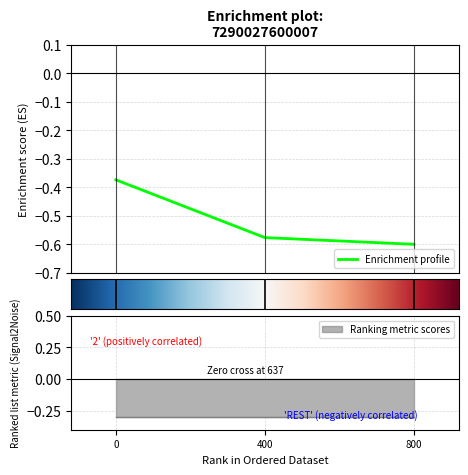

What is the difference between the maximum and second lowest values?

0.2